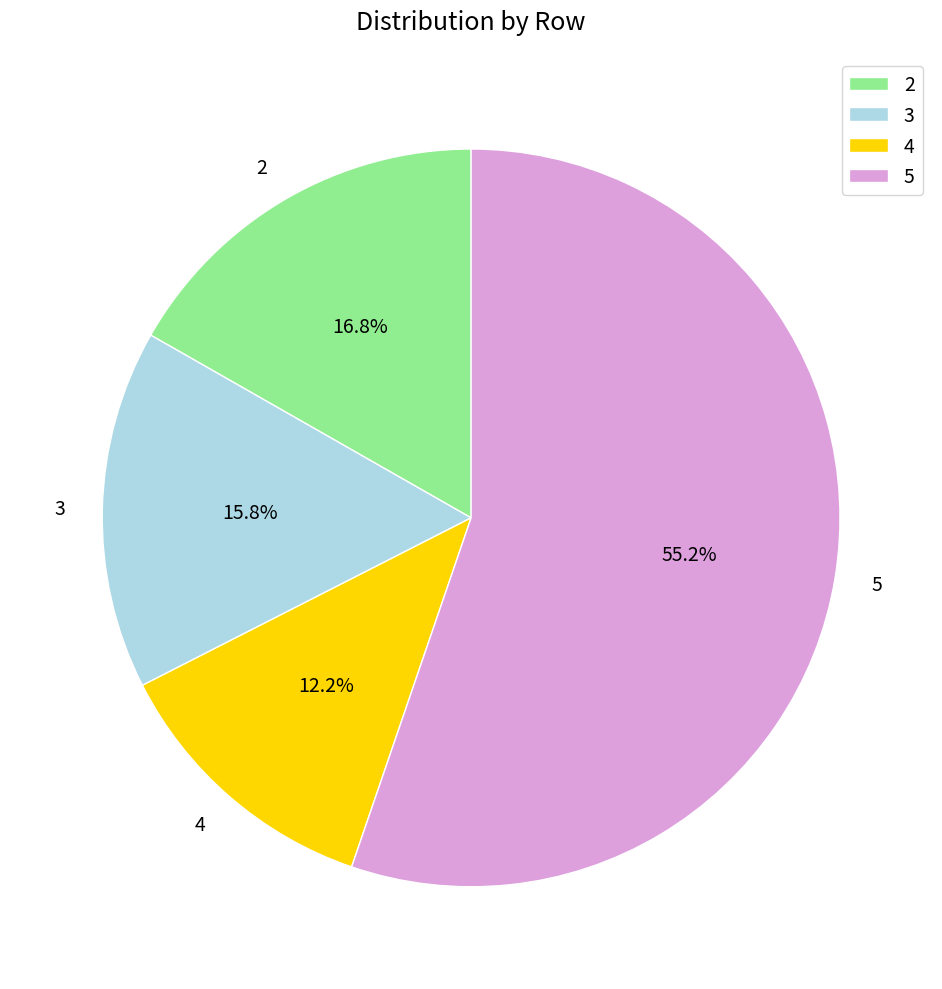

Is the sum of 2 and 5 greater than half?

Yes